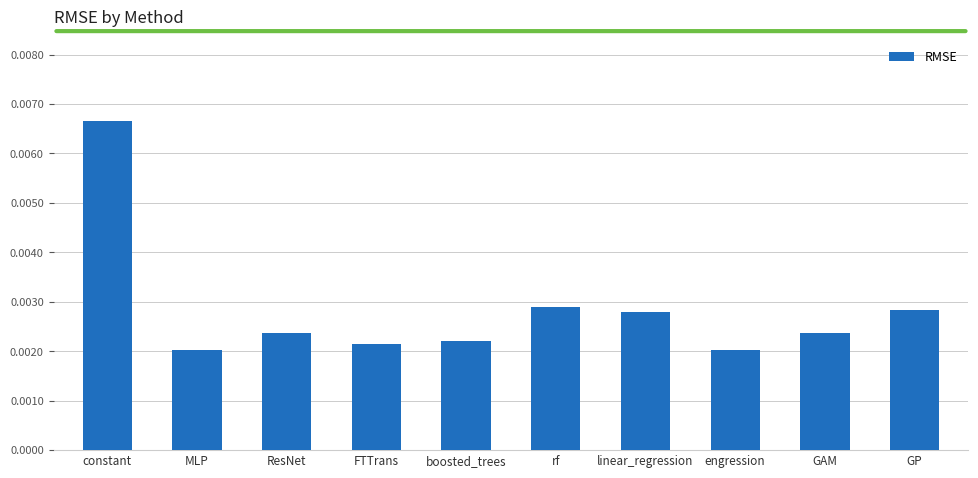

Which has a higher value, engression or ResNet?

ResNet